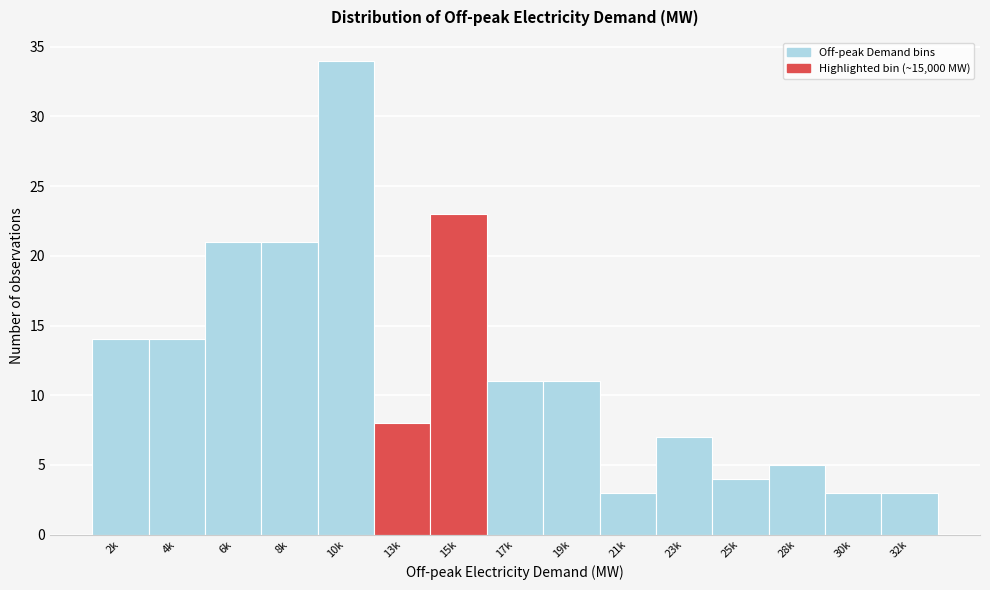

Reading left to right, what are all the values shown in this chart?

2k=14	4k=14	6k=21	8k=21	10k=34	13k=8	15k=23	17k=11	19k=11	21k=3	23k=7	25k=4	28k=5	30k=3	32k=3